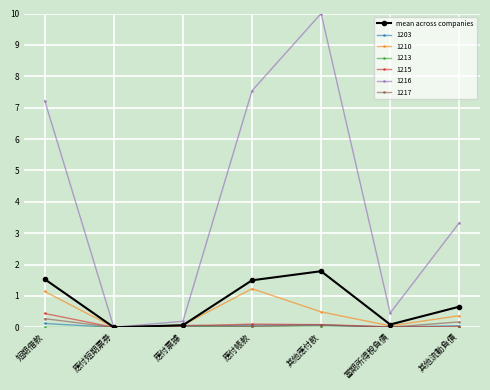

At which category is the sum across all series the highest?

其他應付款